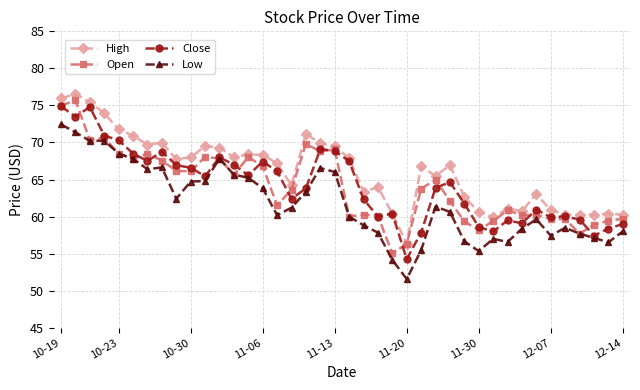

What is the minimum value shown in the chart?

51.6